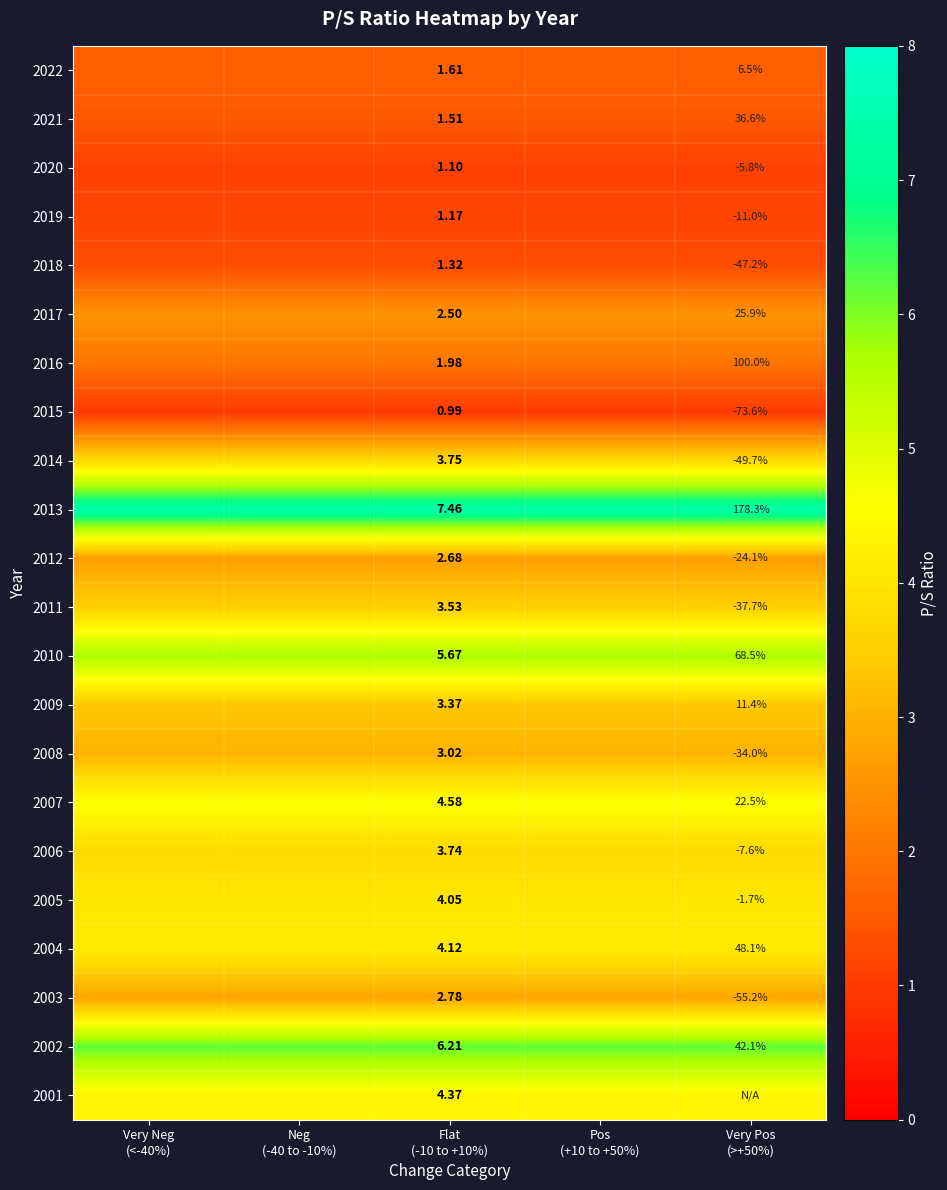

The 2015 series shows 1.0 at Neg (-40 to -10%). True or false?

True